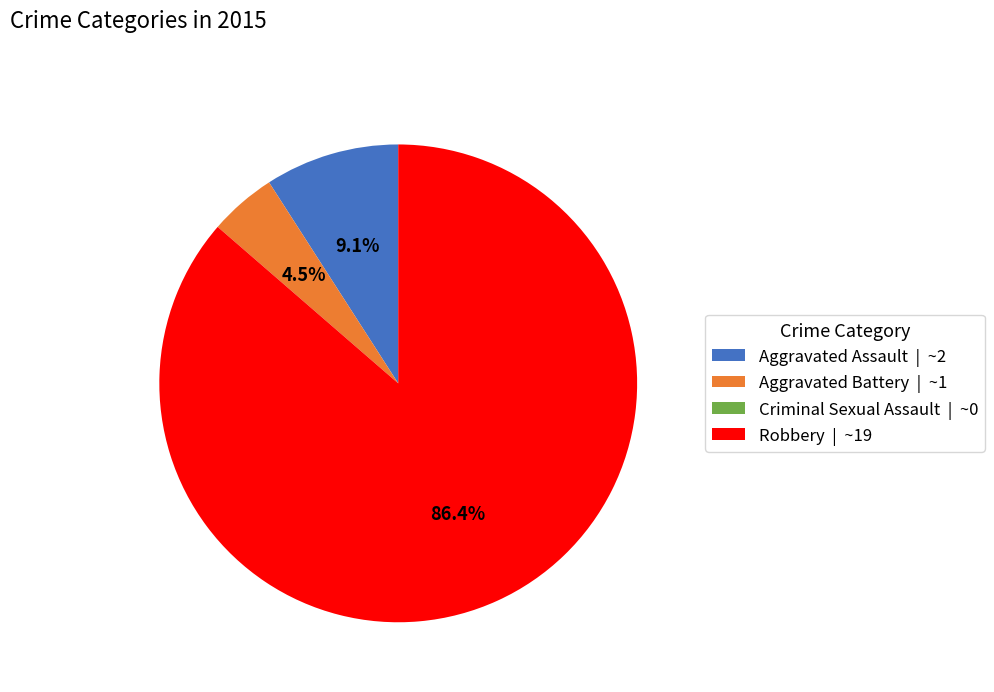

Which slice represents more than half of the pie?

Robbery